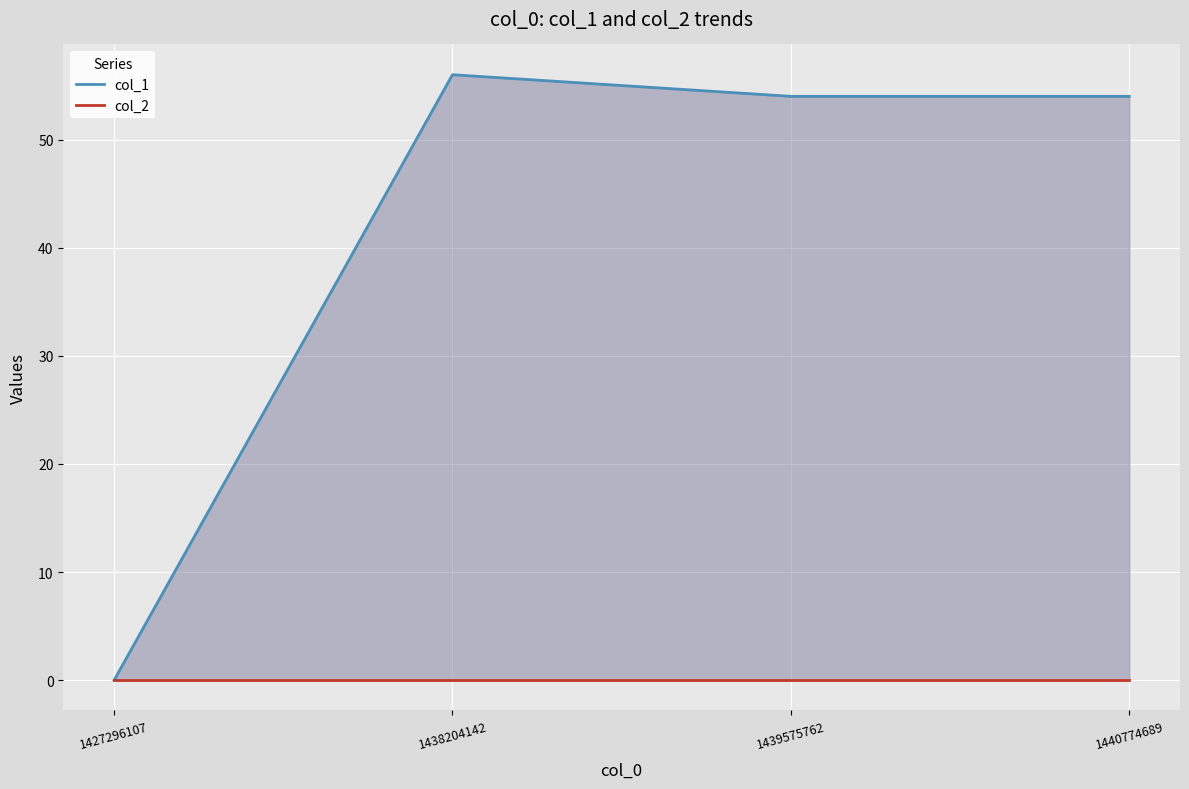

Between 1439575762 and 1440774689, which series saw the biggest shift?

col_1